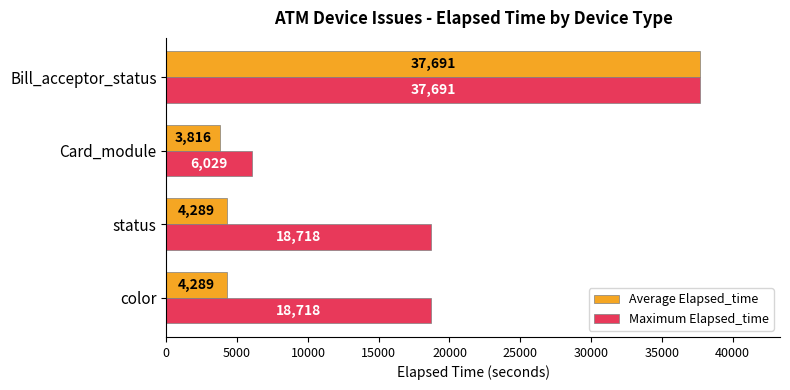

What is the difference between the maximum and second lowest values in the Maximum Elapsed_time series?

18973.0